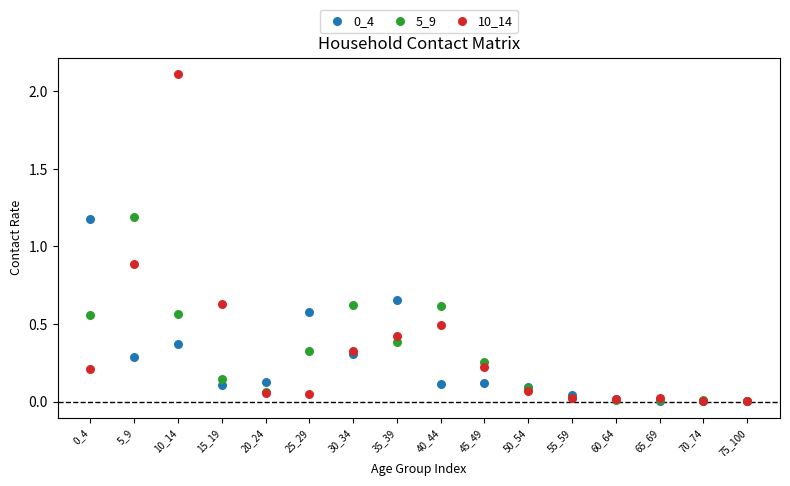

Which series has the widest spread of Y values?

10_14